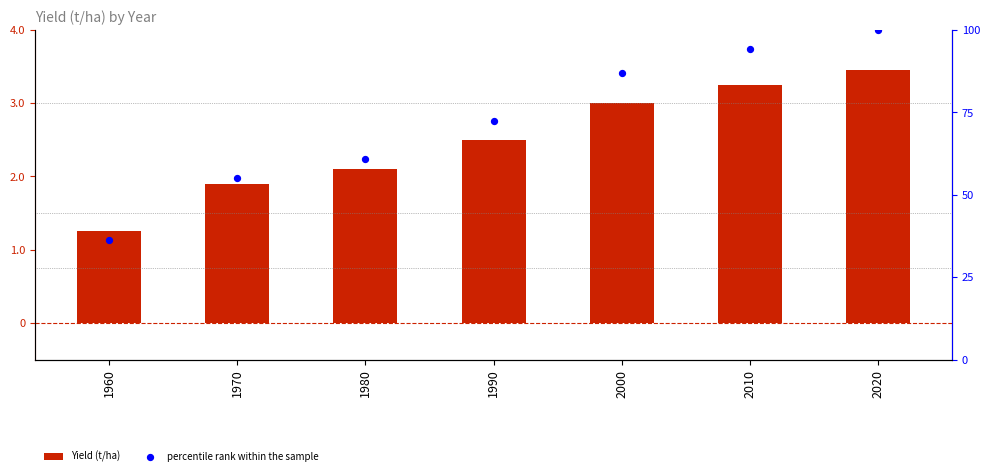

Which series has the widest spread of Y values?

percentile rank within the sample